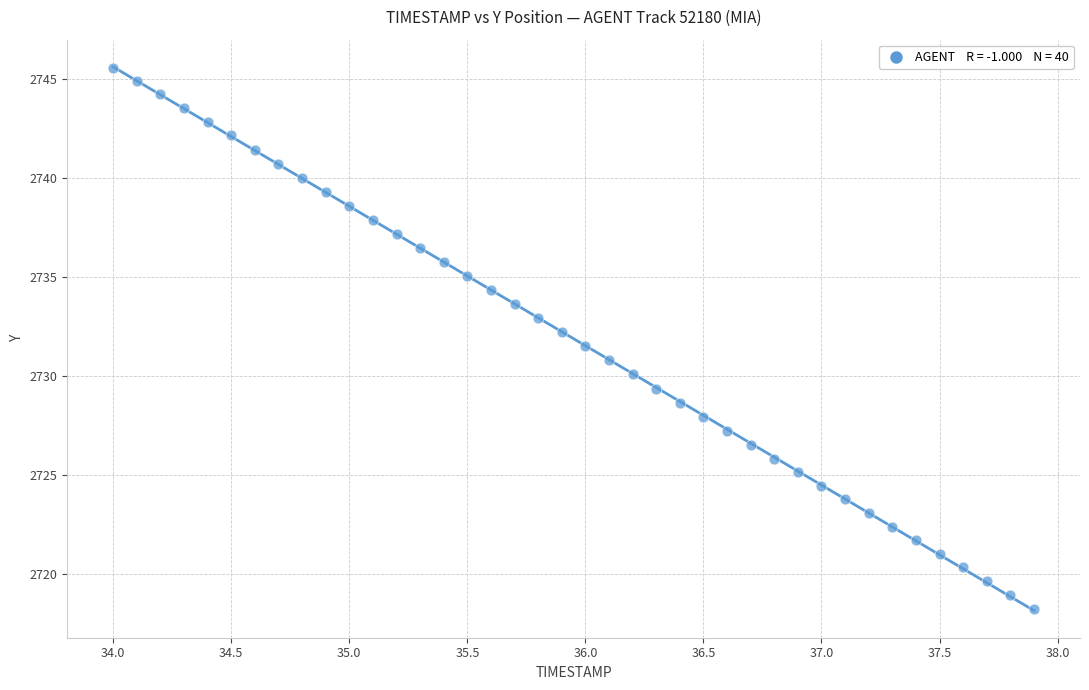

How many points are shown in the scatter plot?

40